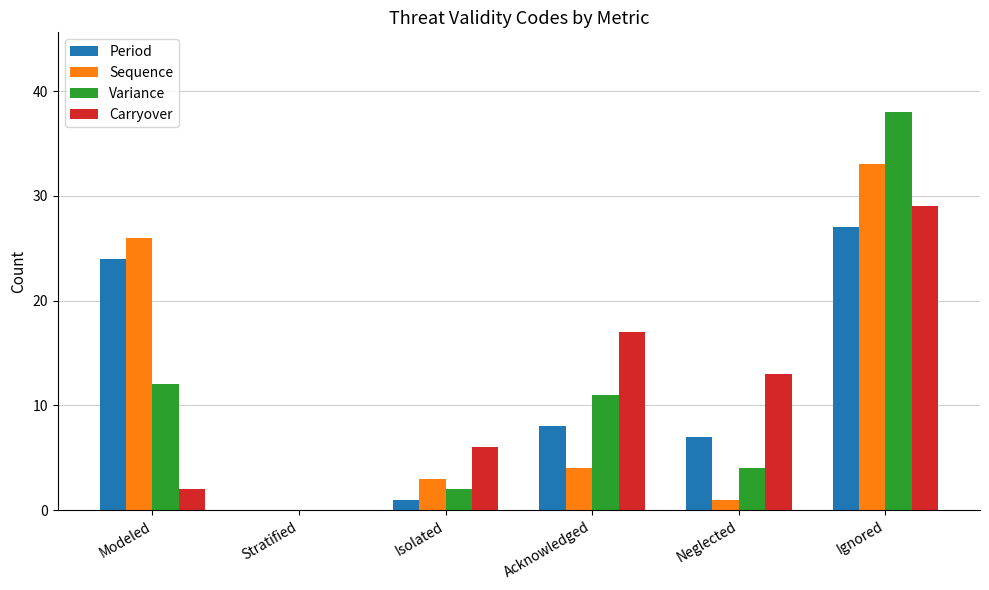

Reading left to right, extract all data points from this chart.

Period: 24	0	1	8	7	27
Sequence: 26	0	3	4	1	33
Variance: 12	0	2	11	4	38
Carryover: 2	0	6	17	13	29